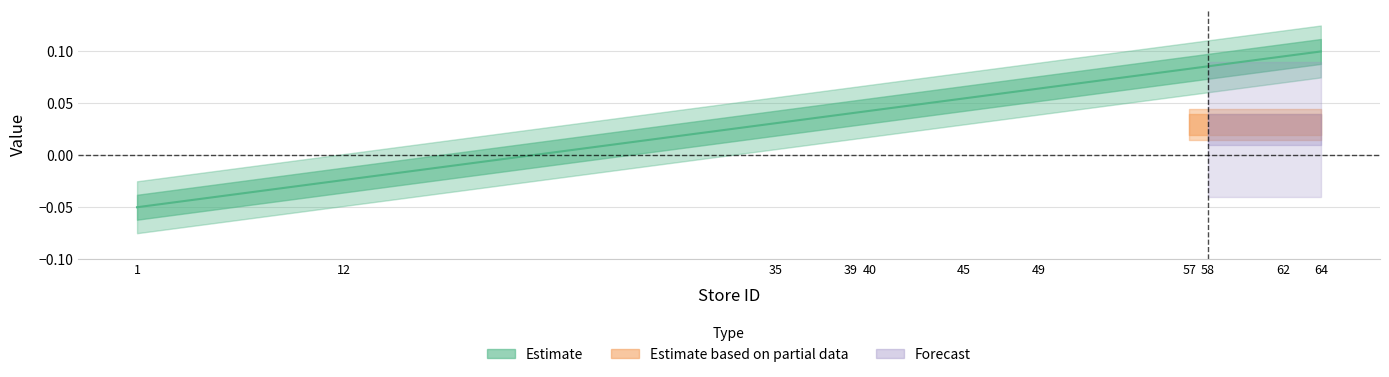

How many data points does each series have?

11